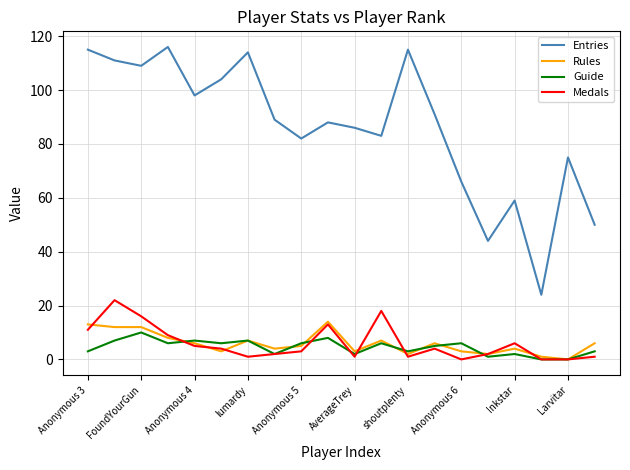

What are all the series names shown in the legend?

Entries, Rules, Guide, Medals